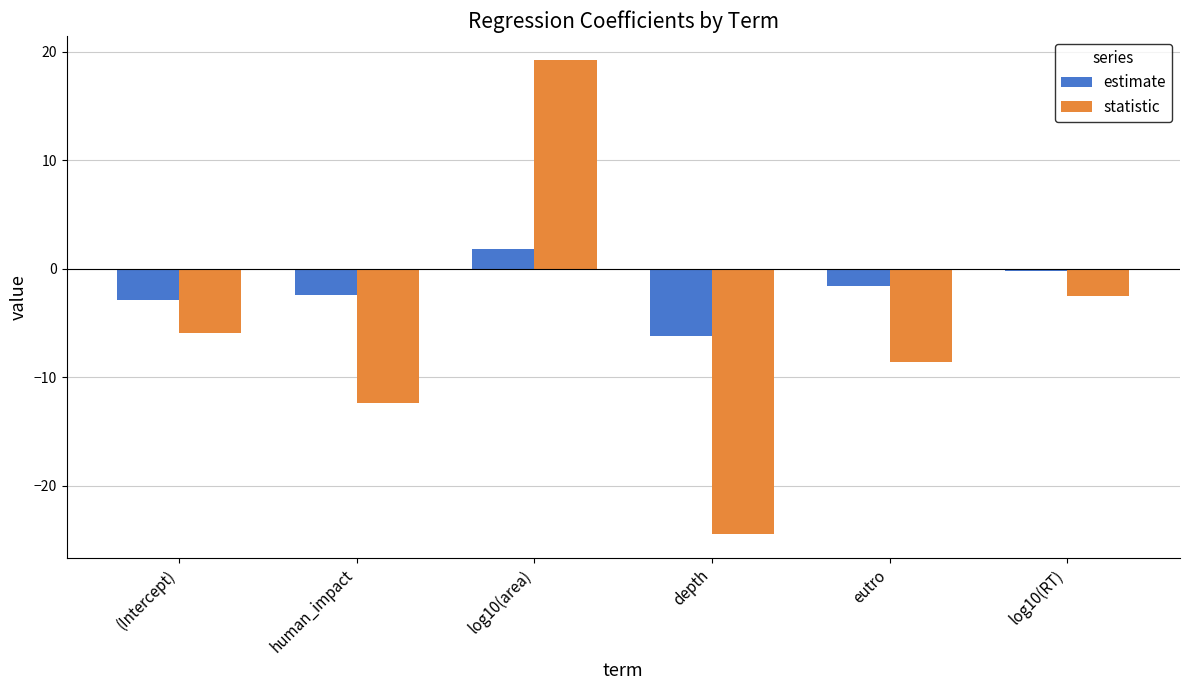

Between log10(area) and log10(RT), which series saw the biggest shift?

statistic